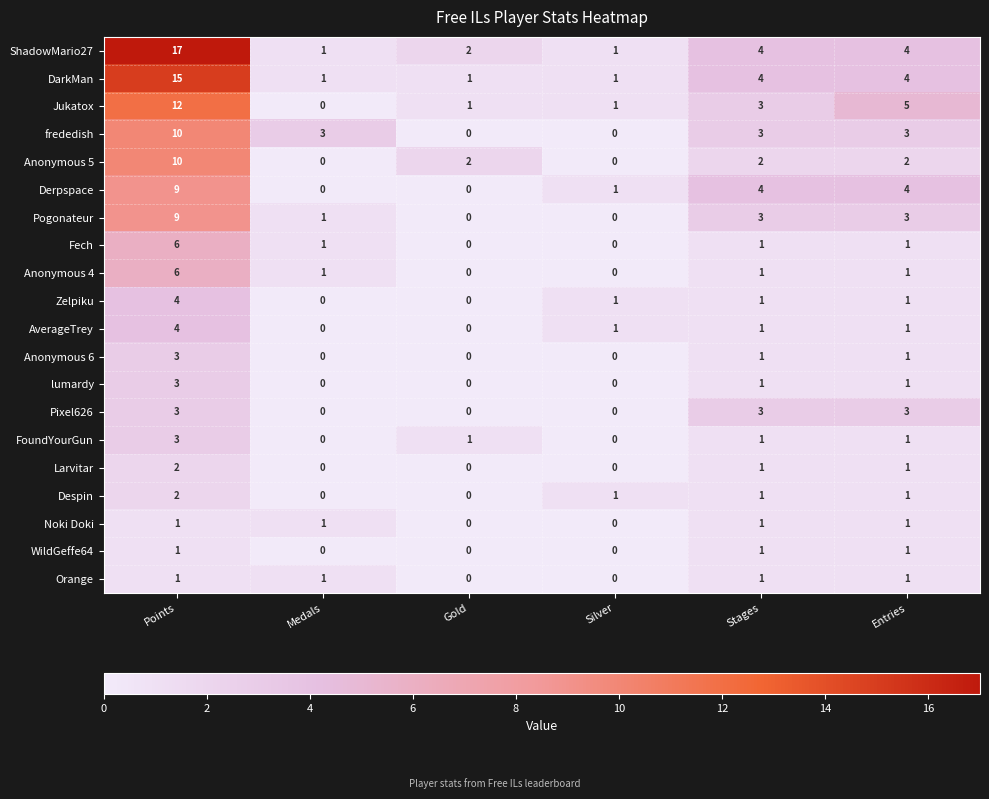

Which series has the largest range (max minus min)?

ShadowMario27